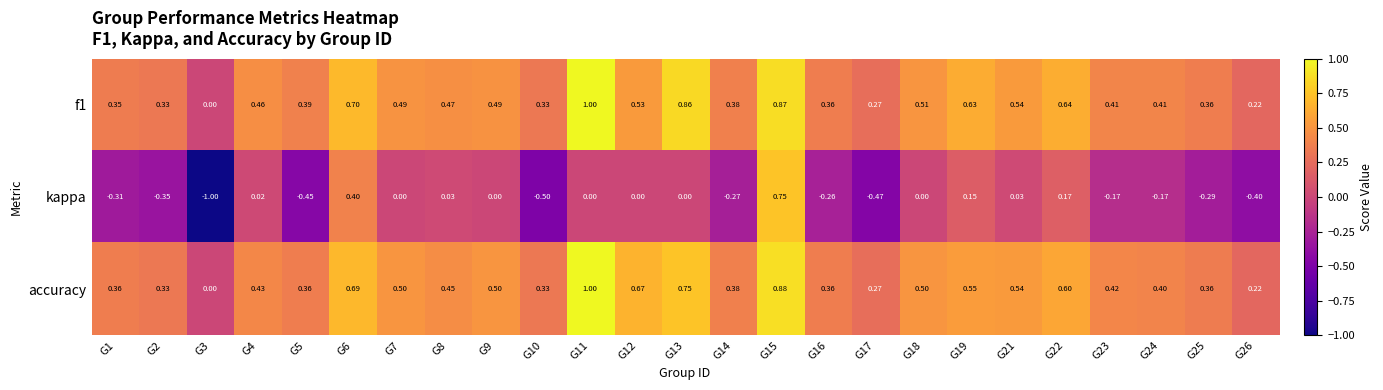

How many categories are shown in the chart?

25